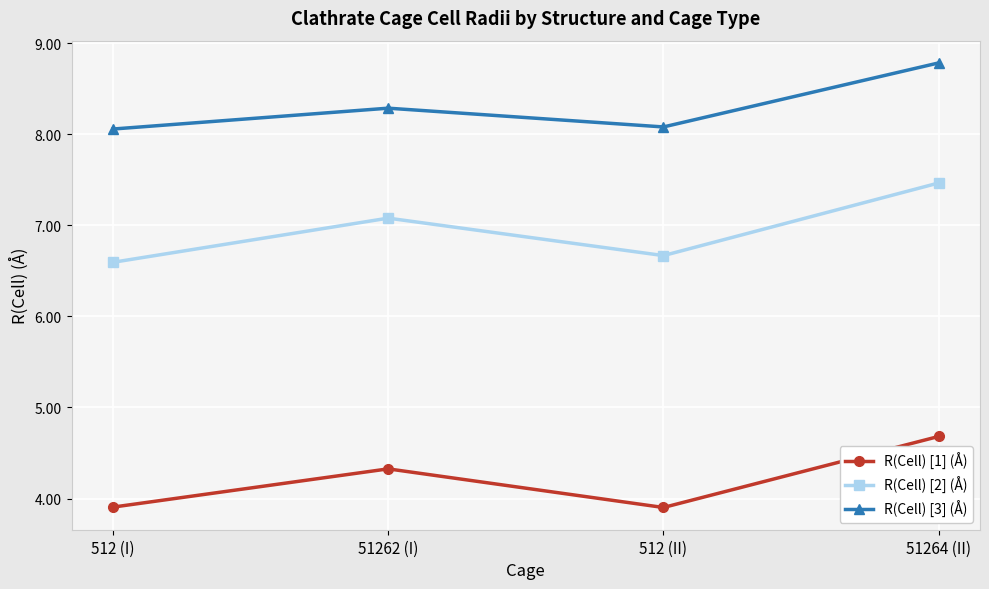

List the series in order of their peak value, lowest first.

R(Cell) [1] (Å), R(Cell) [2] (Å), R(Cell) [3] (Å)